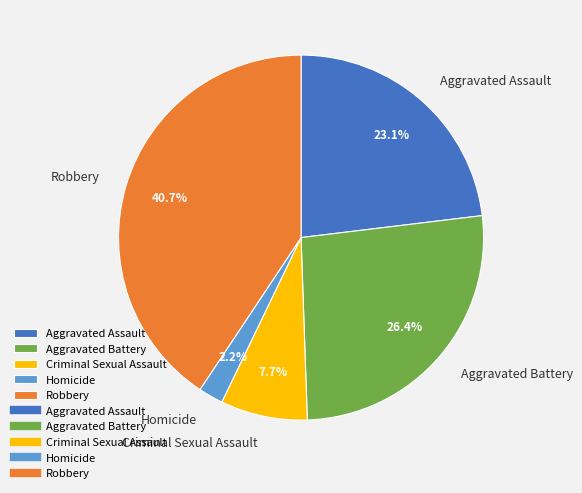

To the nearest percent, what portion does Aggravated Assault represent?

23%